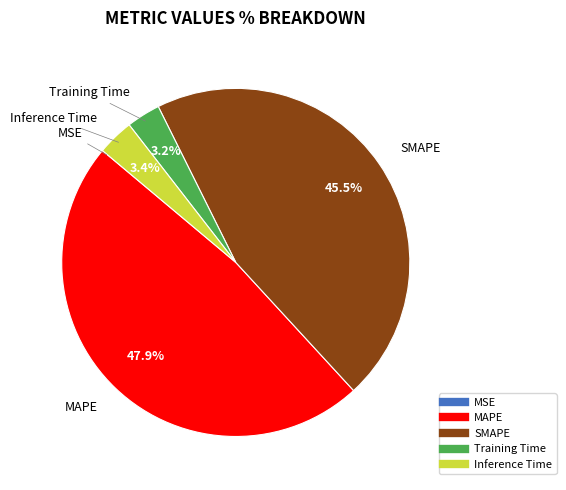

To the nearest percent, what portion does Inference Time represent?

3%